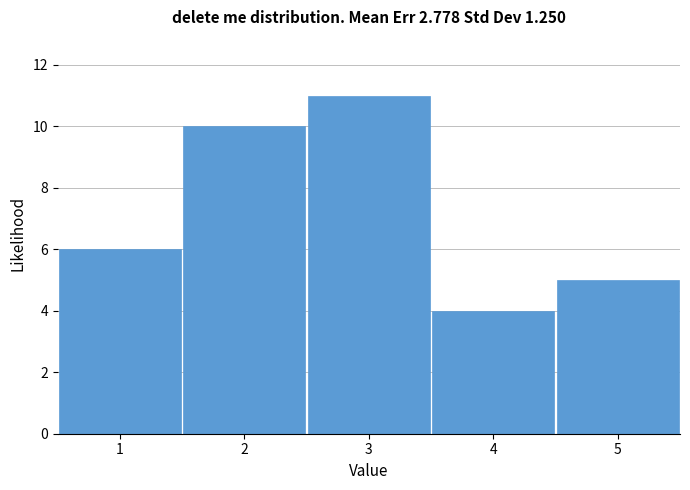

Over which range of the x-axis is the bar tallest?

2.5 to 3.5